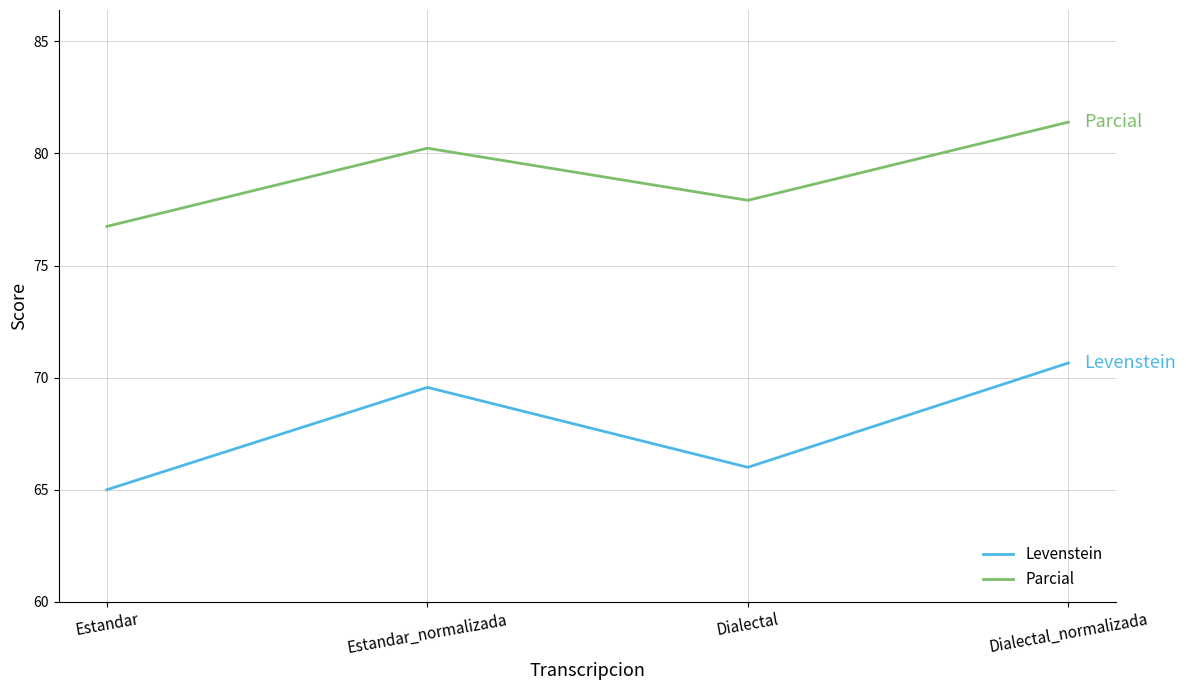

Reading left to right, list all the values displayed in this chart.

Levenstein: Estandar=65.0	Estandar_normalizada=69.6	Dialectal=66.0	Dialectal_normalizada=70.7
Parcial: Estandar=76.7	Estandar_normalizada=80.2	Dialectal=77.9	Dialectal_normalizada=81.4